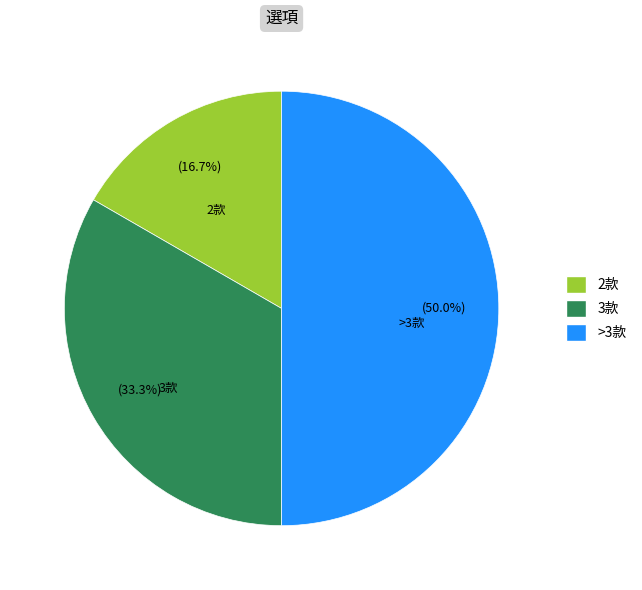

Is 3款 the majority of the pie?

No